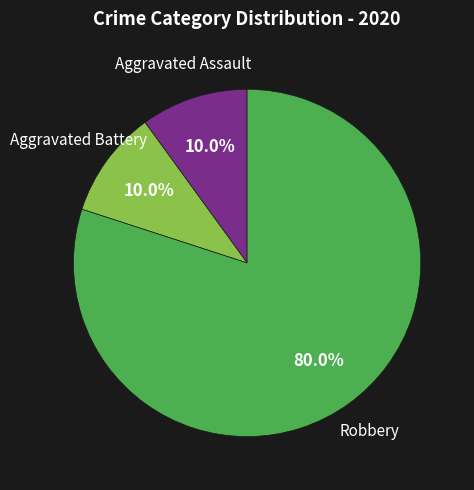

Is there a majority slice in this chart?

Yes